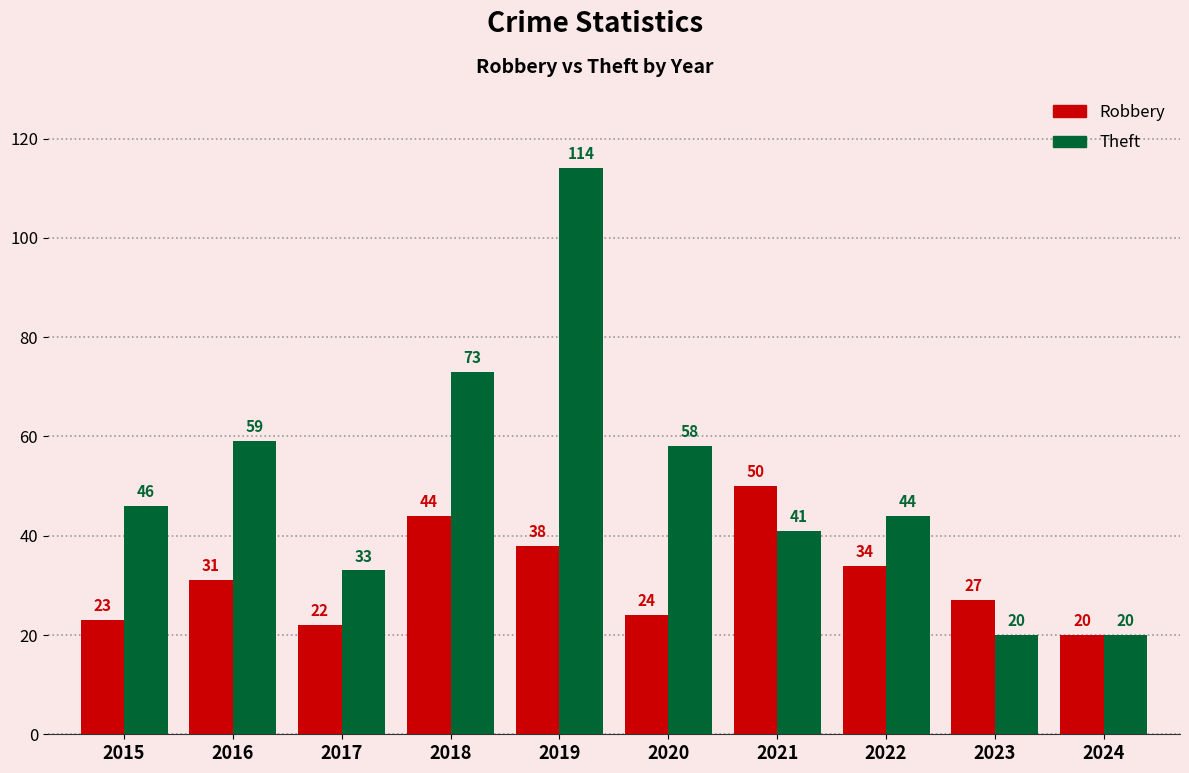

What is the minimum value for Robbery?

20